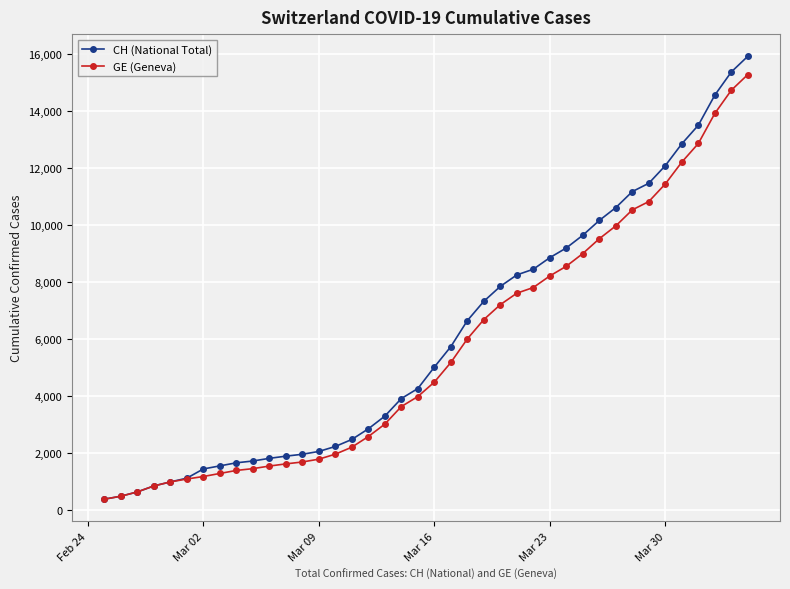

How many series are shown in this chart?

2